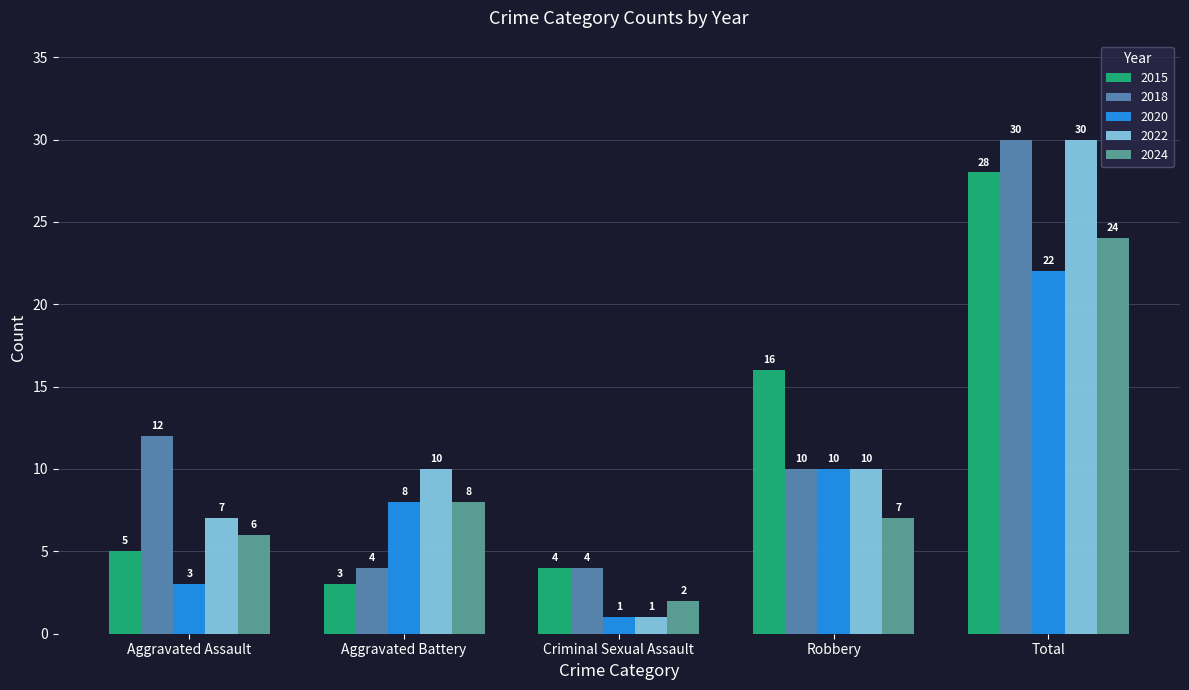

What is the average value of the 2024 series?

9